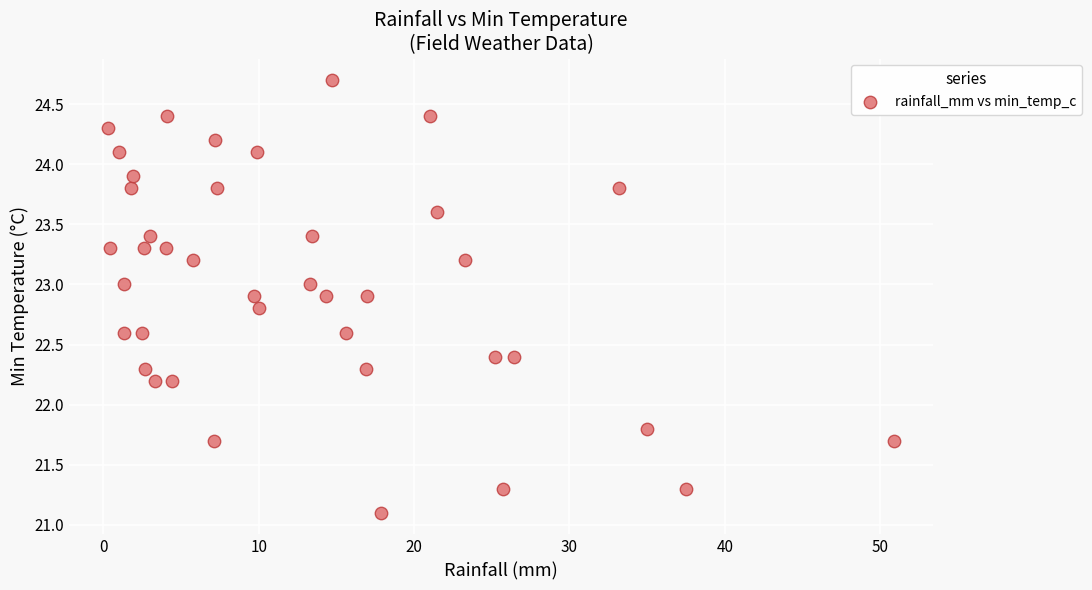

What is the range of X values (max minus min)?

50.6